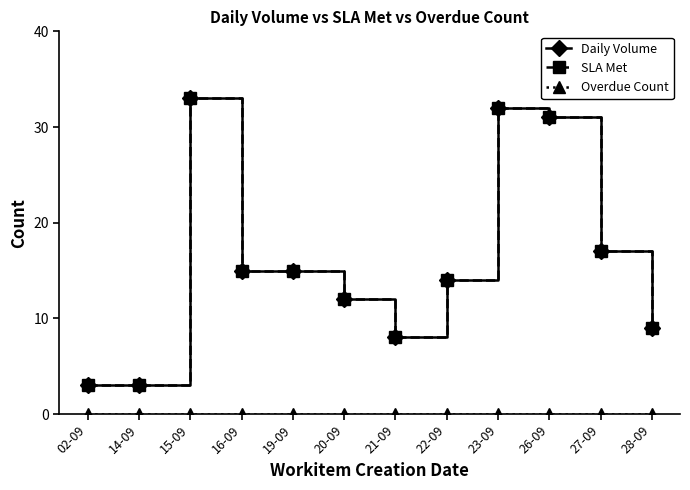

What is the sum of all SLA Met values?

192